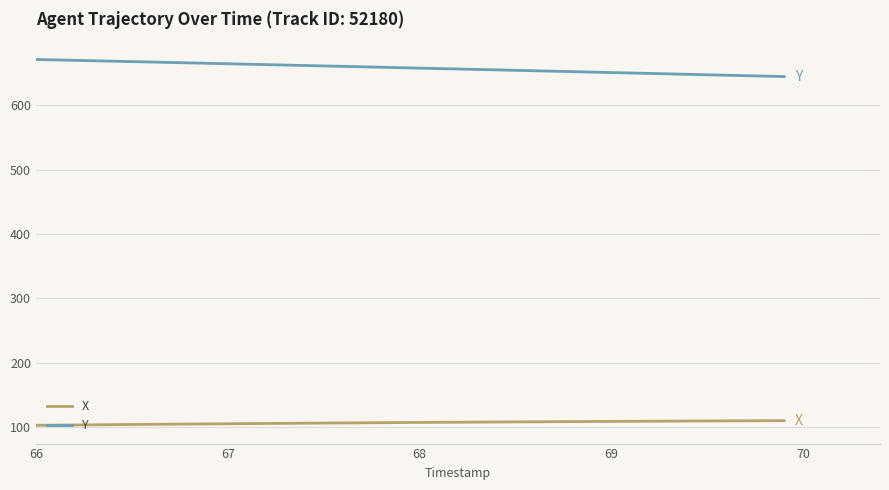

What is the difference between the maximum and minimum values in the Y series?

26.6